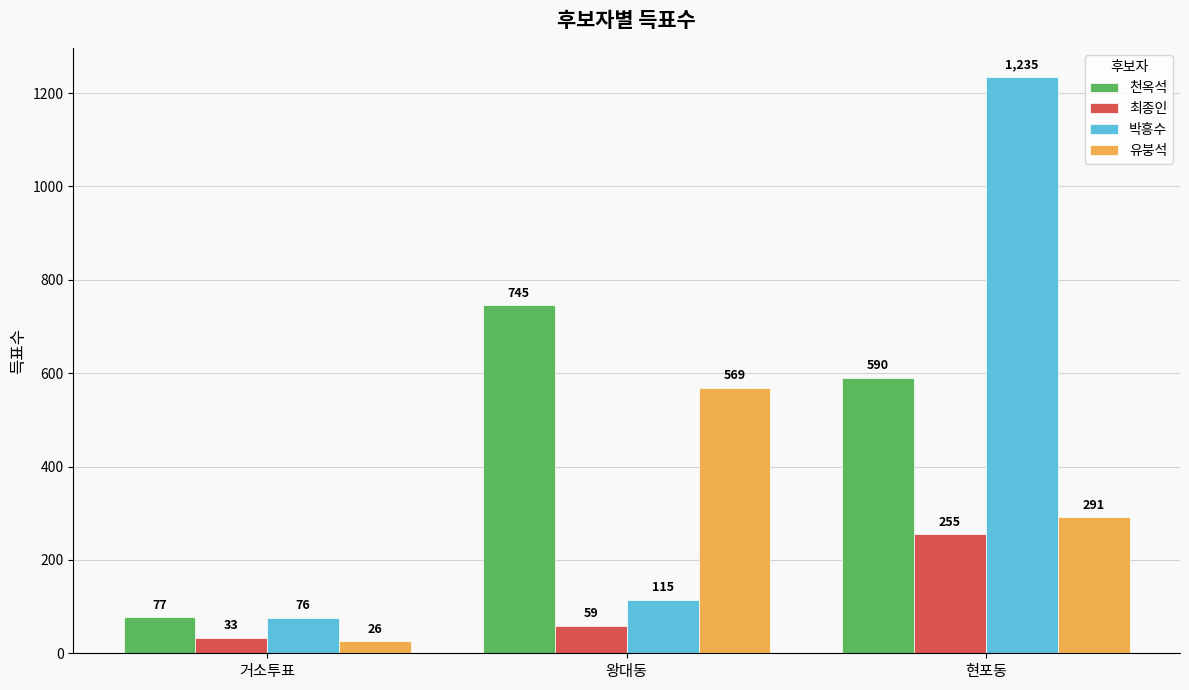

What is the label of the 2nd bar from the right?

왕대동